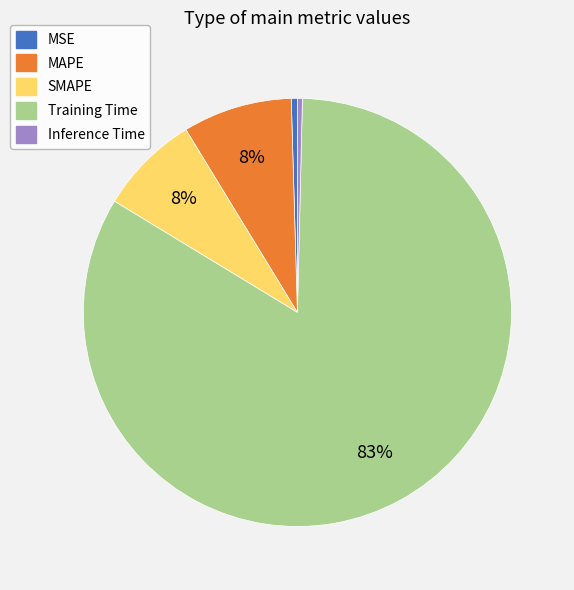

Is it true that MAPE is 8% of the pie?

True